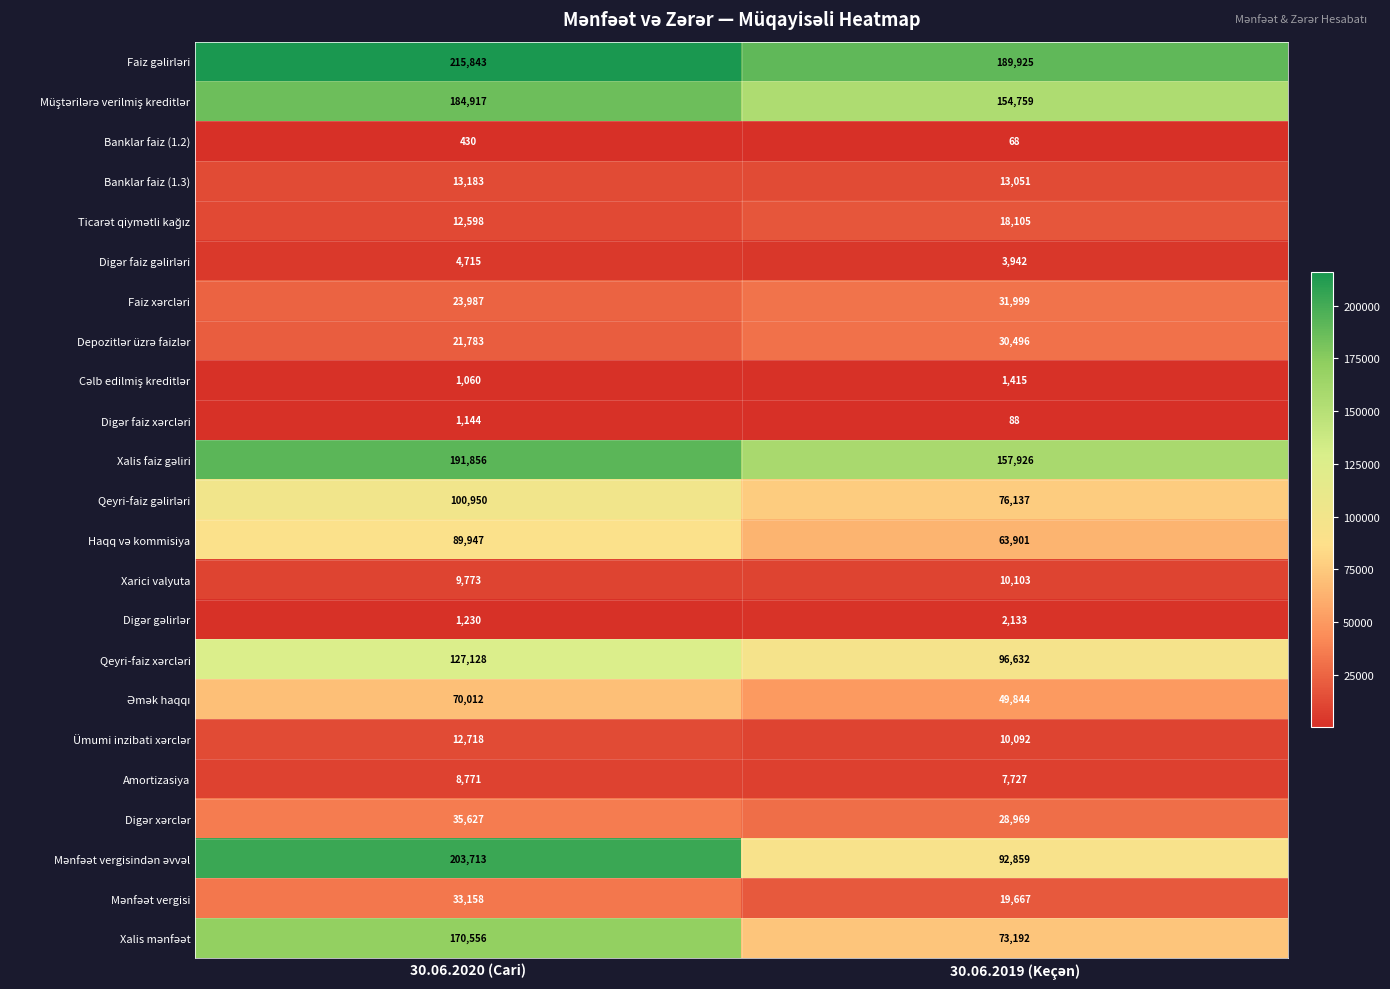

Which label corresponds to the largest value in the chart?

30.06.2020 (Cari)